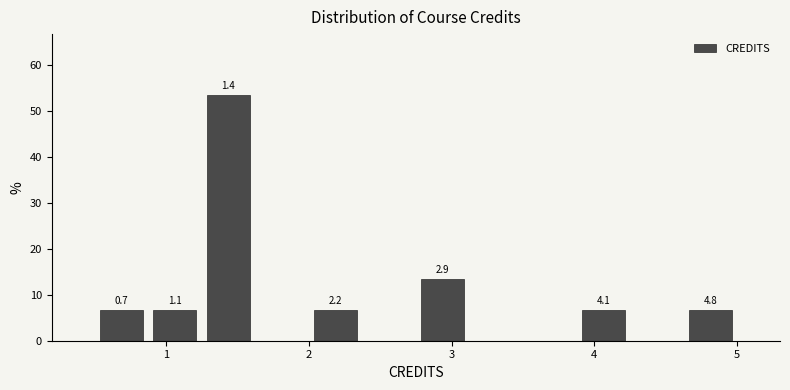

Around what value on the x-axis is the tallest bar? Give the approximate position of its centre, as read against the axis.

1.4